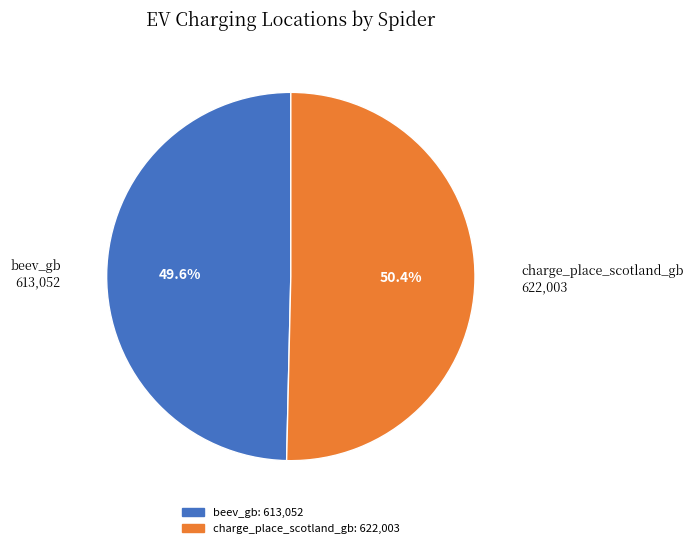

Which category accounts for the majority?

charge_place_scotland_gb